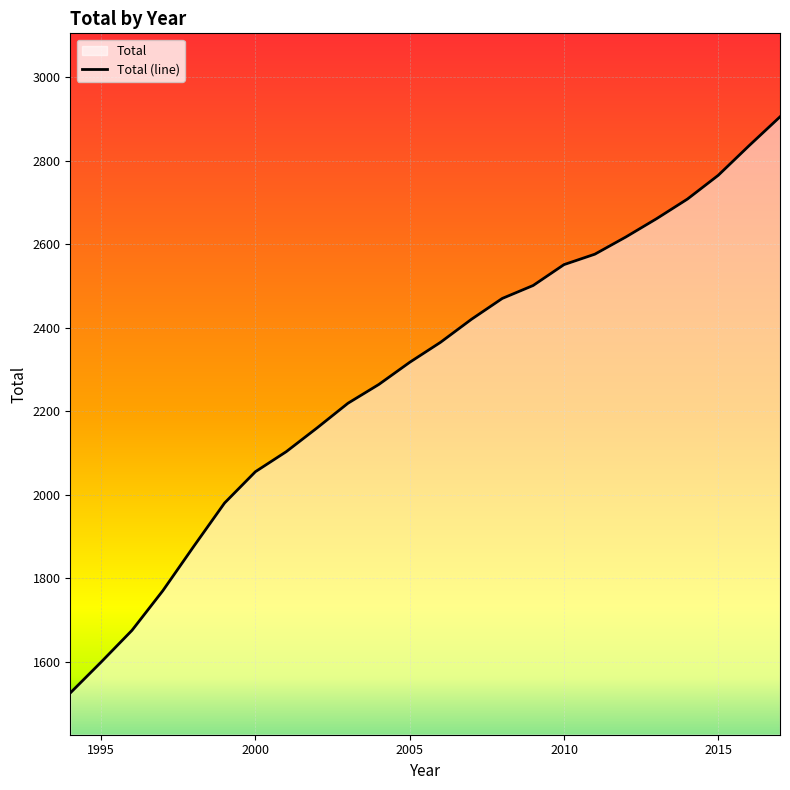

What is the change in value from 2000 to 2015?

+710